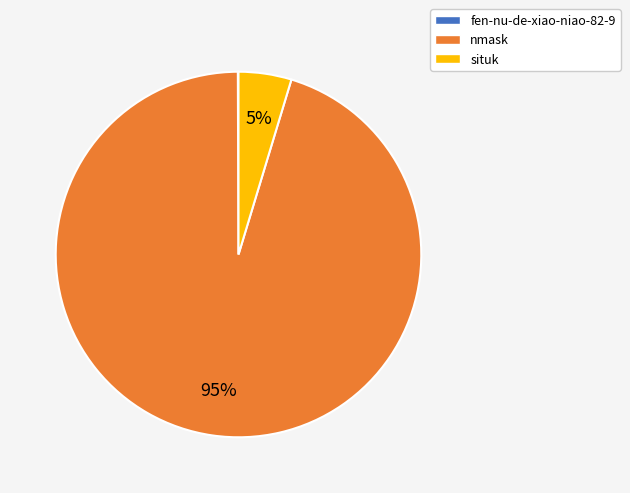

Is nmask the majority of the pie?

Yes